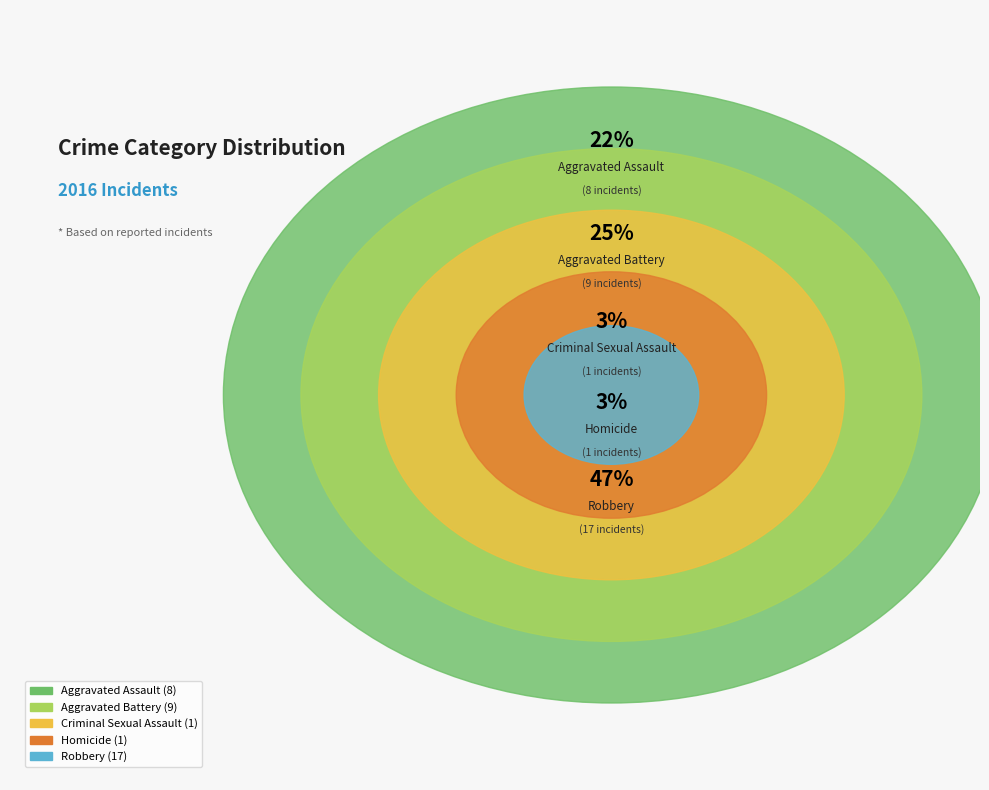

Rank the categories by value from highest to lowest.

Robbery, Aggravated Battery, Aggravated Assault, Criminal Sexual Assault, Homicide